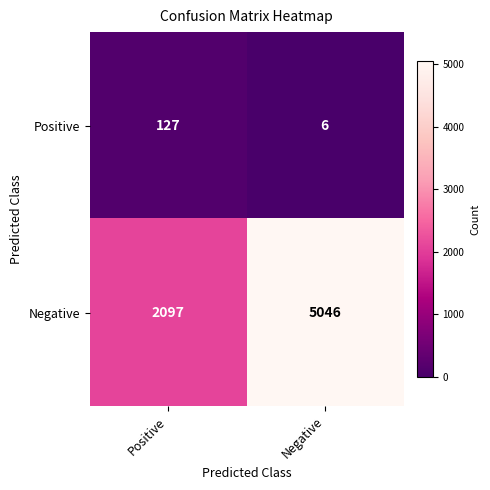

Reading left to right, transcribe all the data shown in this chart.

Positive: Positive=127	Negative=6
Negative: Positive=2097	Negative=5046